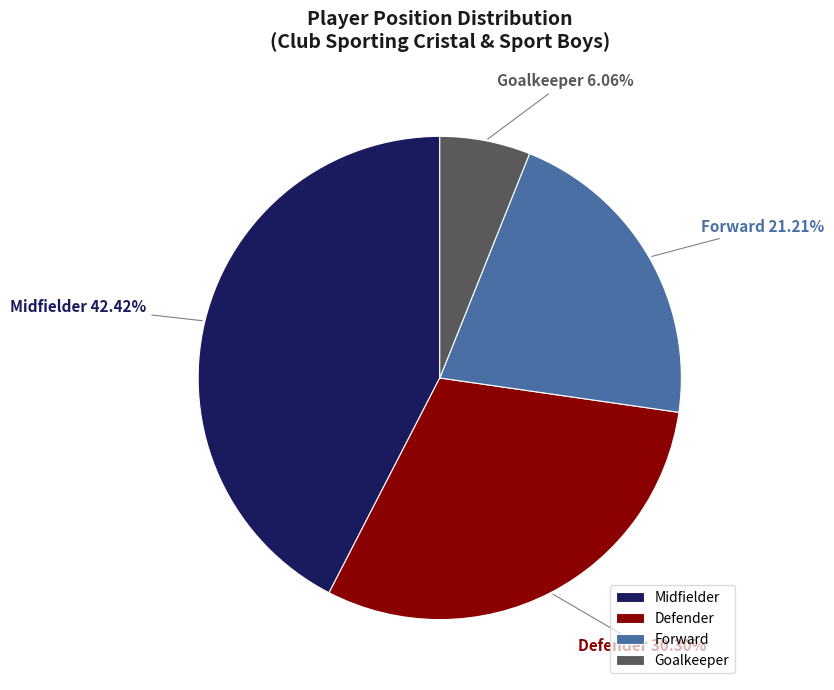

How many segments does this pie chart have?

4